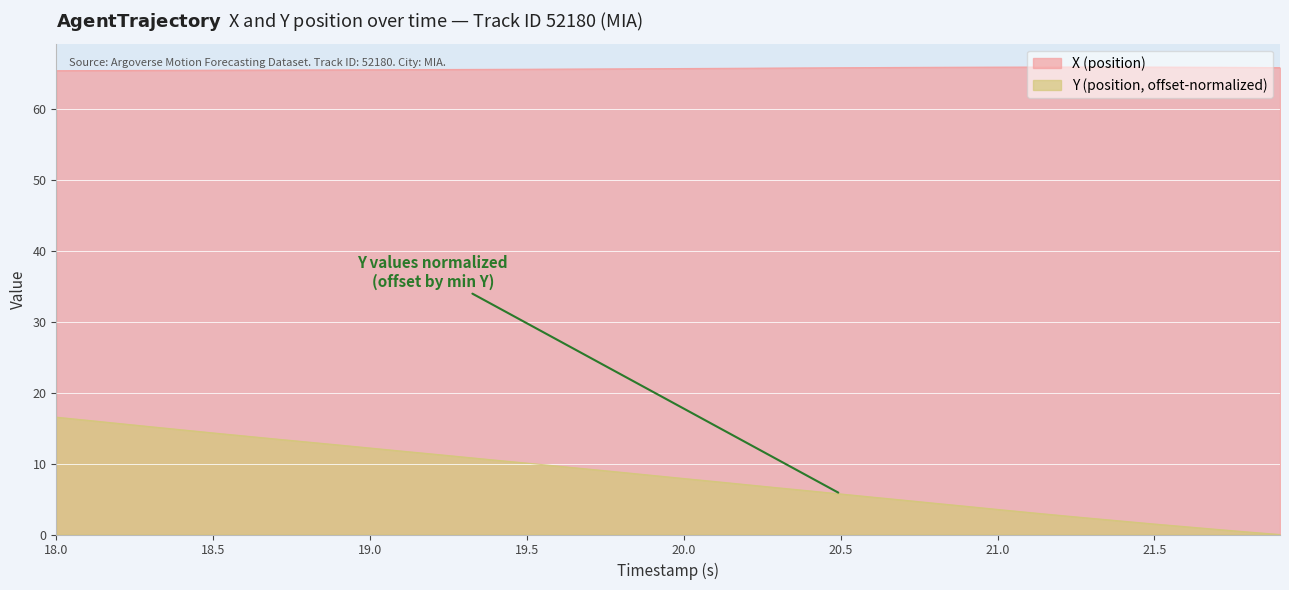

What is the spread (max minus min) of values at 18.3?

50.3